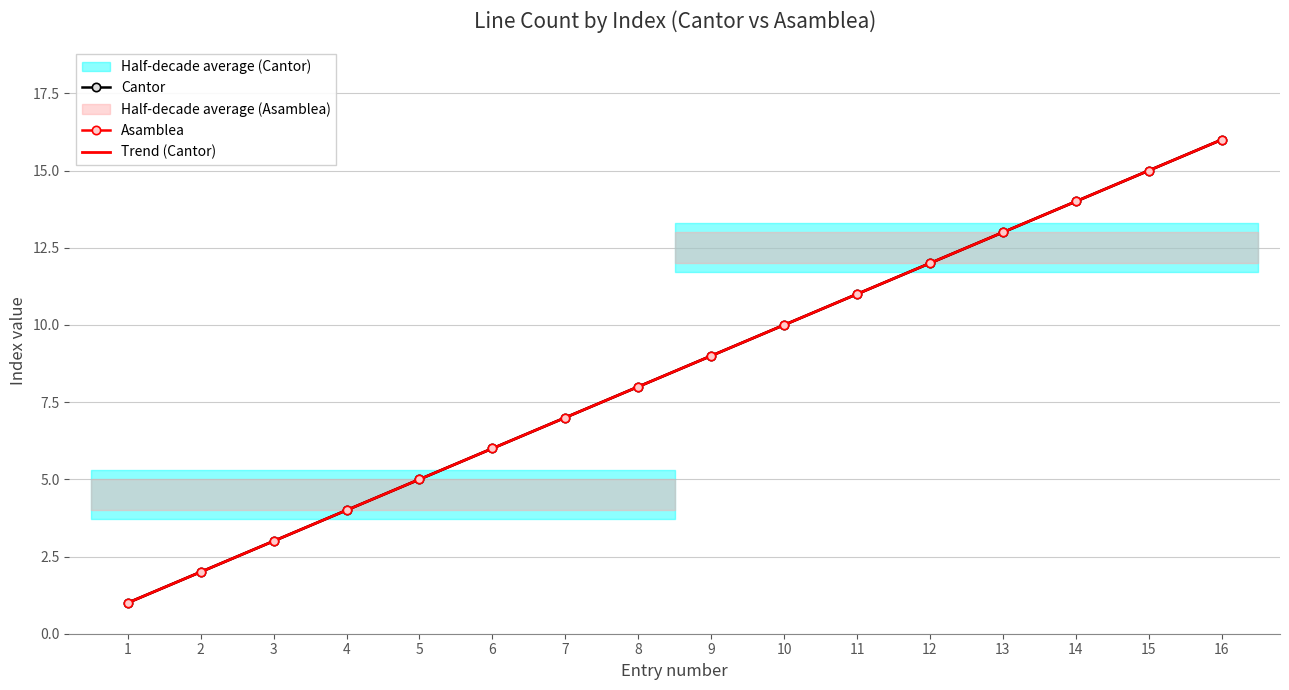

The value of Trend (Cantor) at 13 is 13.0. True or false?

True